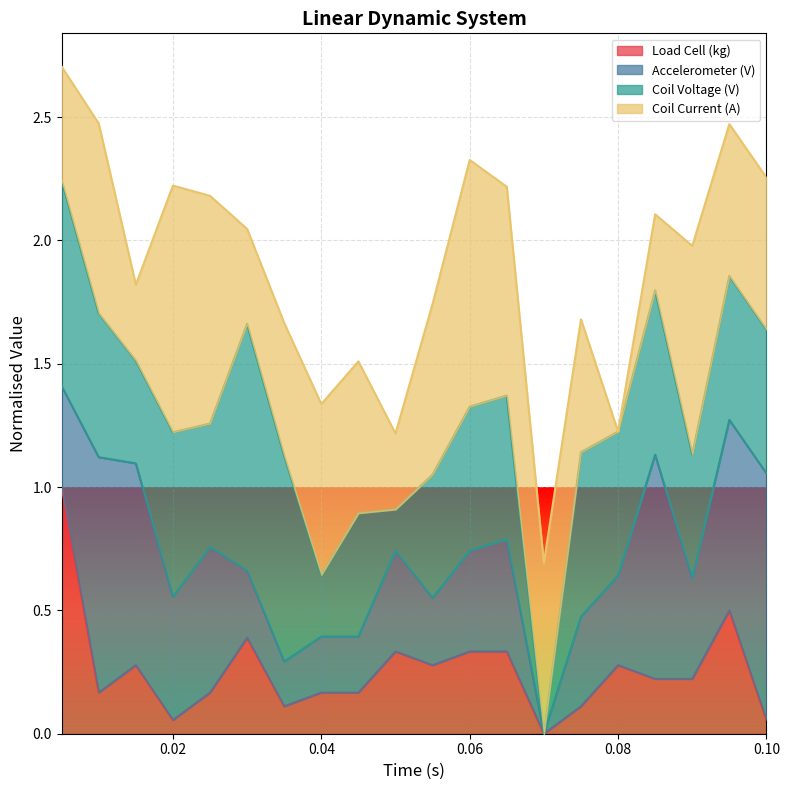

Which series has the widest spread of values?

Coil Voltage (V)